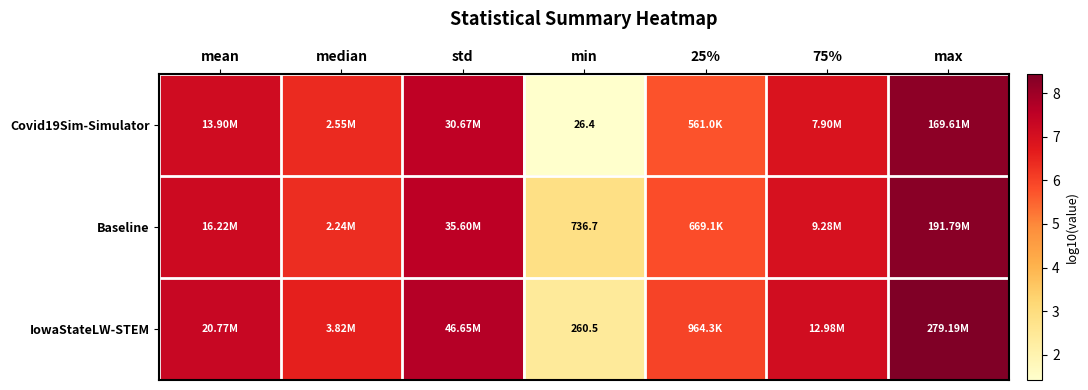

At std, list the series in order from largest to smallest.

IowaStateLW-STEM, Baseline, Covid19Sim-Simulator